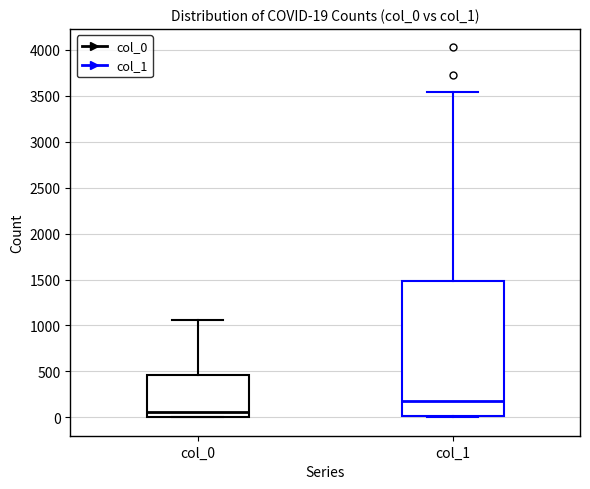

Which box's median line is the lowest?

col_0